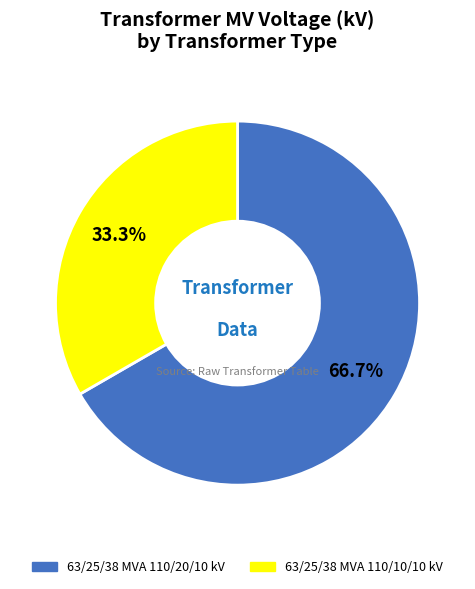

How many slices are in this pie chart?

2